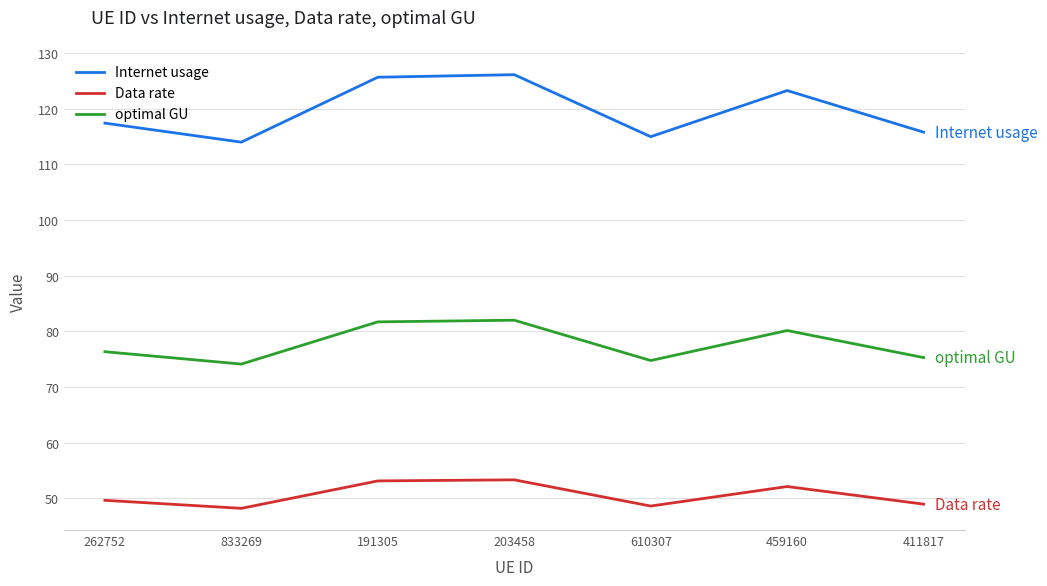

Is it true that optimal GU equals 106.8 at 411817?

False